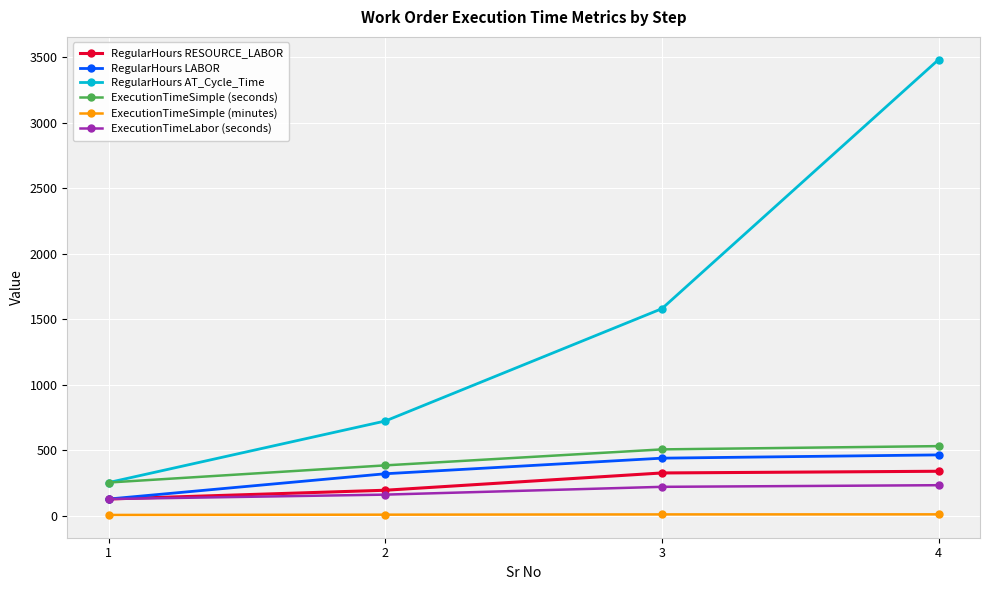

What is the lowest value of the RegularHours AT_Cycle_Time series?

252.0